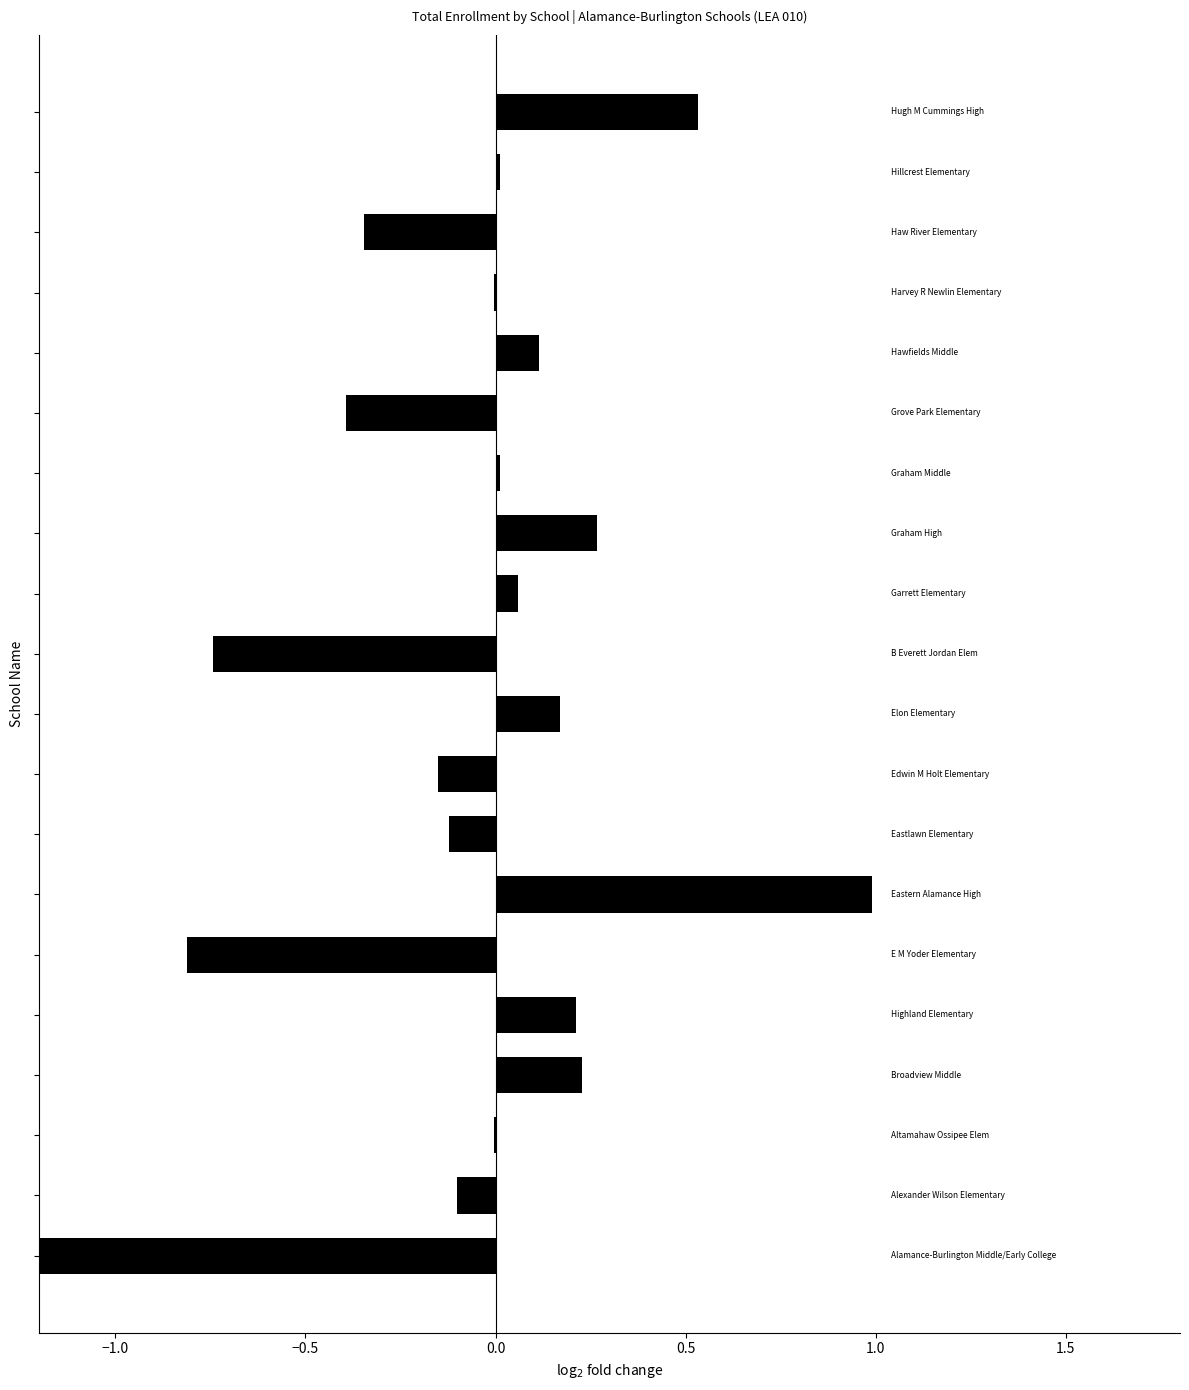

Count the number of data series in this chart.

1